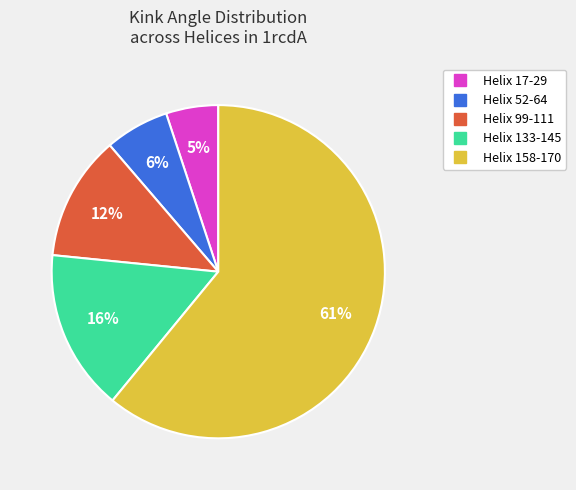

How many slices are in this pie chart?

5